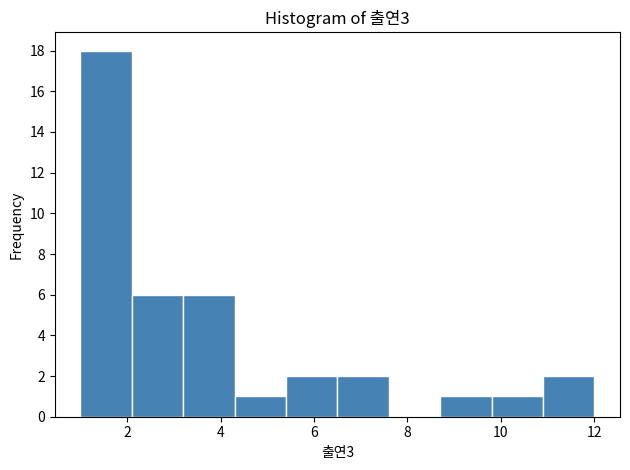

Reading left to right, list every bar in this chart as the range it spans on the x-axis followed by its height. Neither the bar edges nor the heights are printed on the chart, so give them approximately, as read against the axes.

1.0 to 2.1: 18
2.1 to 3.2: 6
3.2 to 4.3: 6
4.3 to 5.4: 1
5.4 to 6.5: 2
6.5 to 7.6: 2
7.6 to 8.7: 0
8.7 to 9.8: 1
9.8 to 10.9: 1
10.9 to 12.0: 2